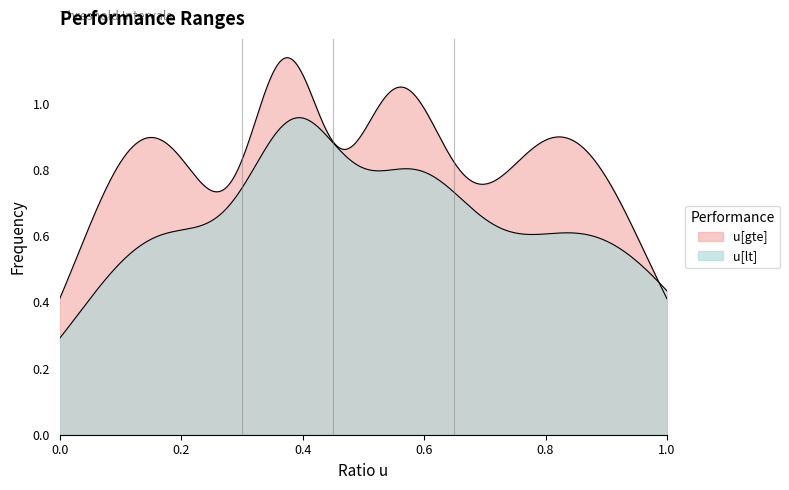

Count the u[lt] values in the range 0 to 1.

4